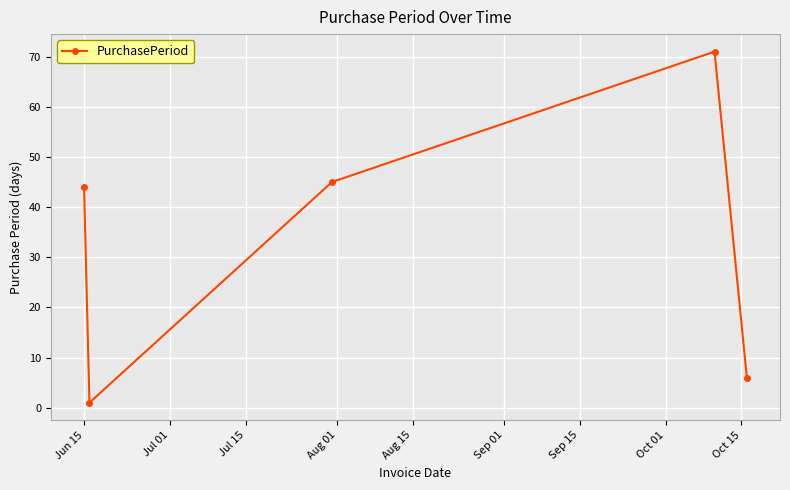

What is the sum of all values?

167